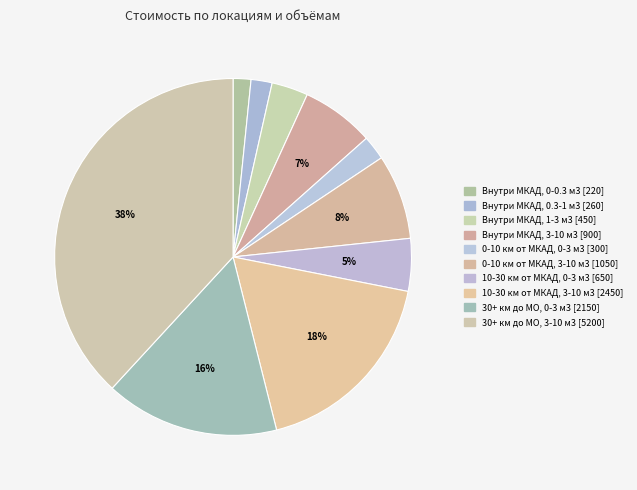

What percentage is NOT represented by Внутри МКАД, 0-0.3 м3?

98.4%